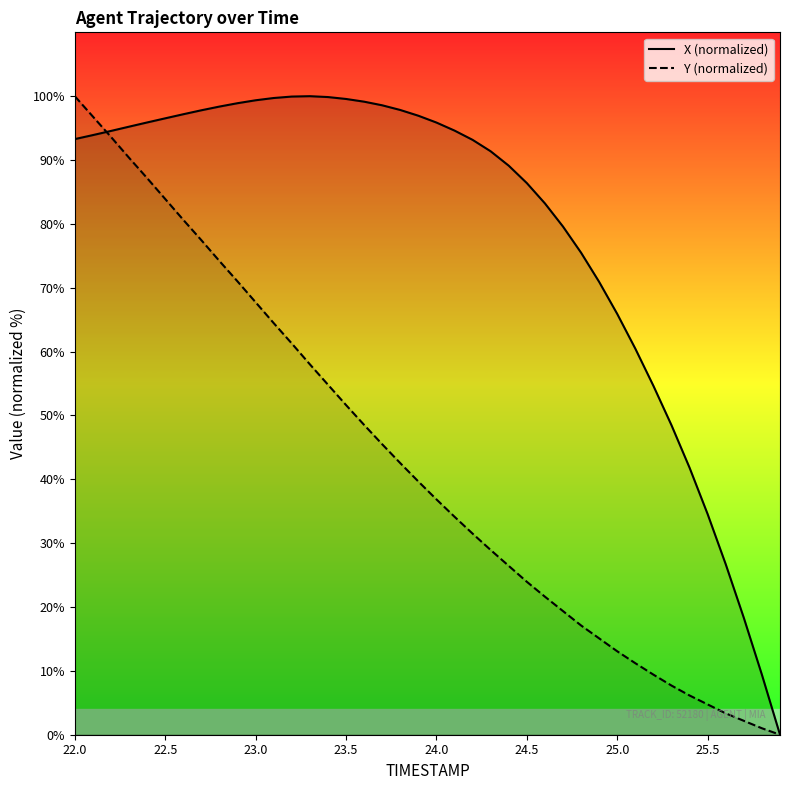

How many values in the X (normalized) series are below 94?

20